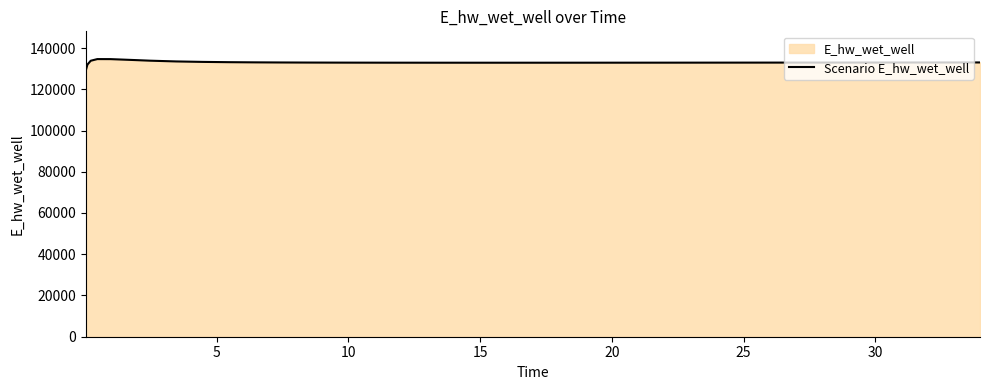

What is the maximum value shown in the chart?

134628.1